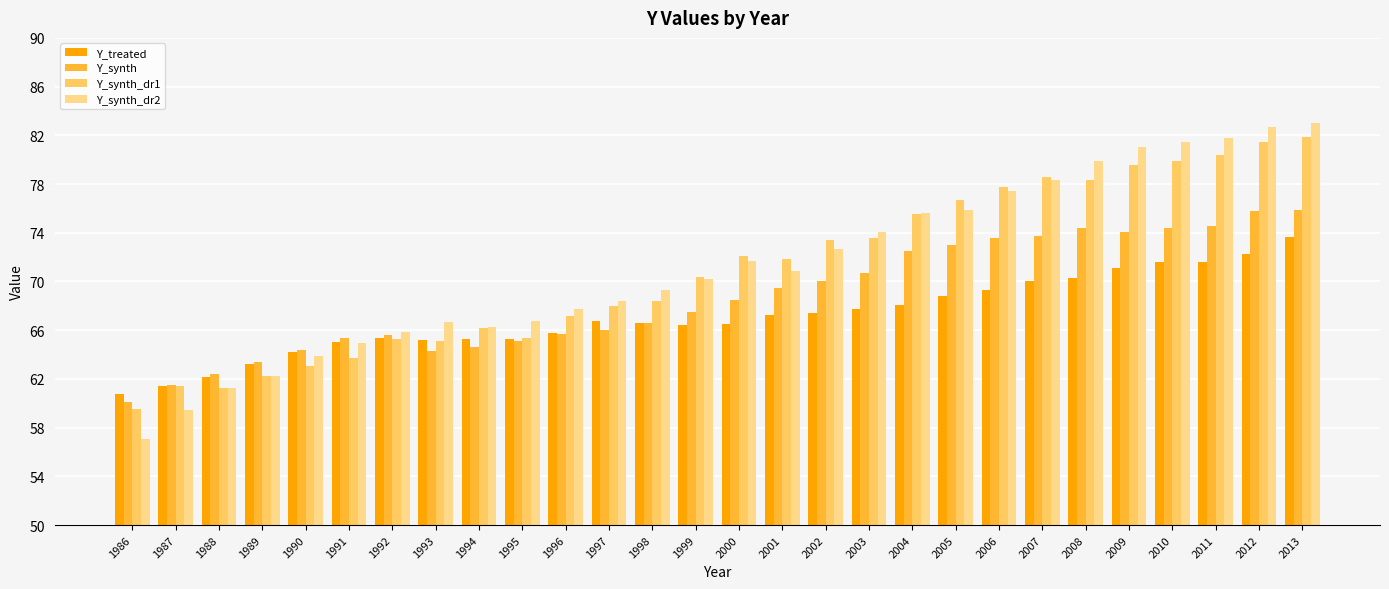

How many distinct data groups are displayed?

4